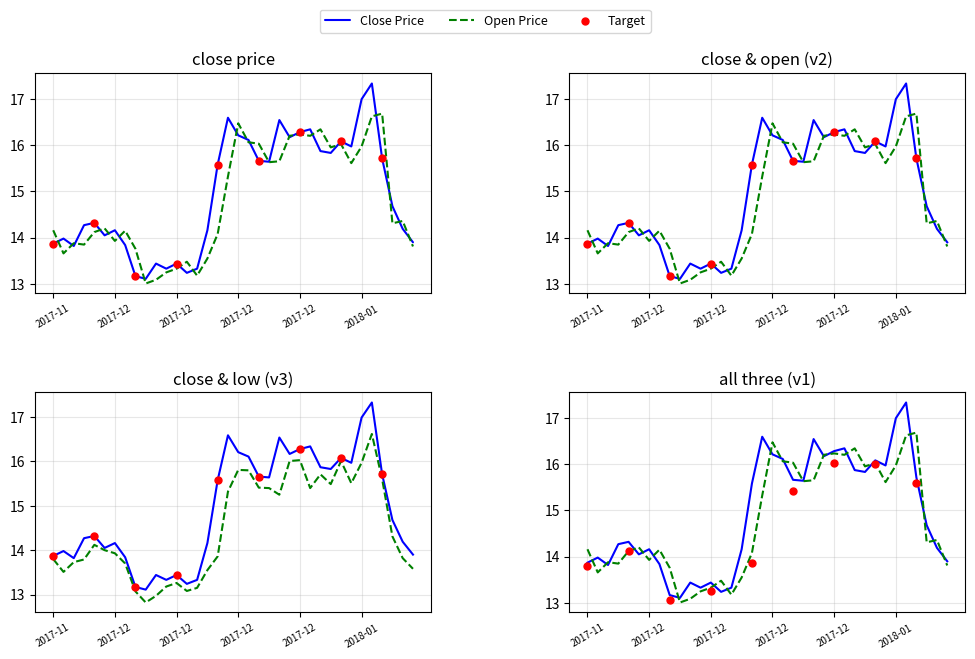

Which series has the largest total across all categories?

CLOSE